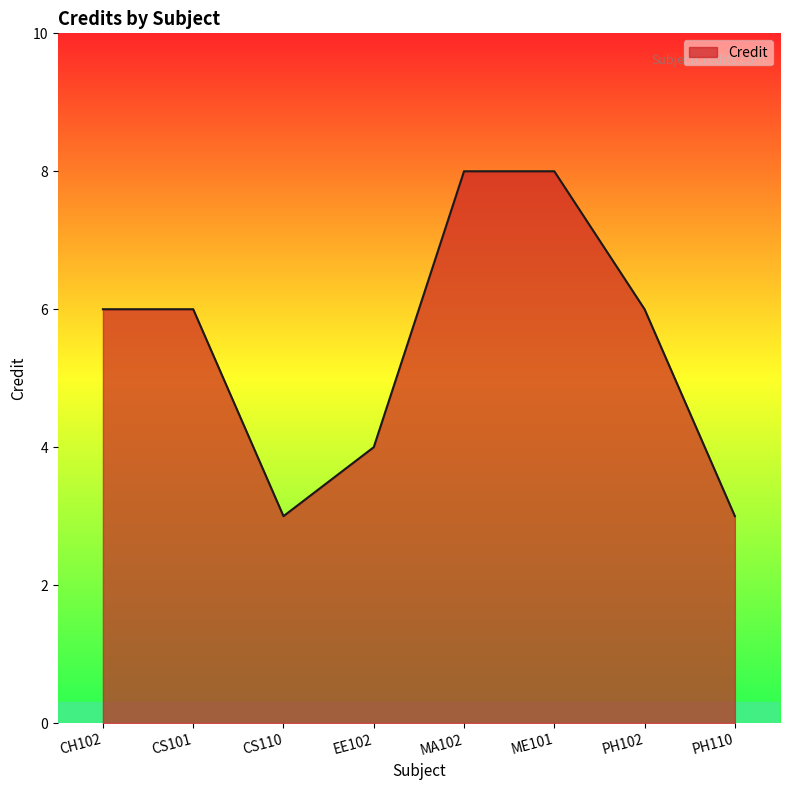

What is the maximum value shown in the chart?

8